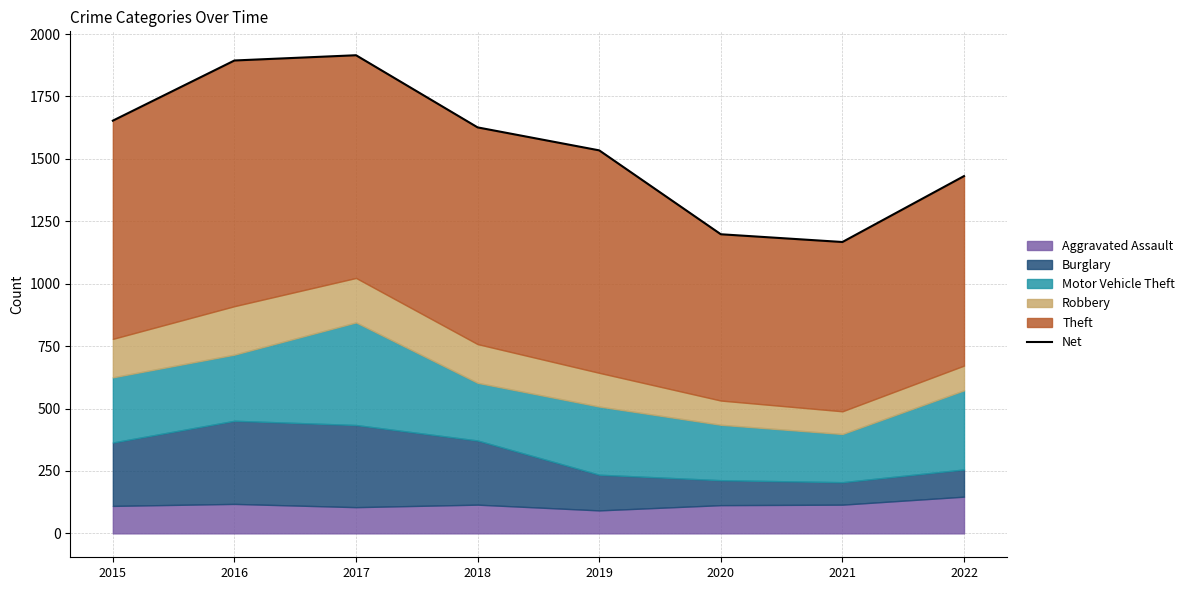

Which label corresponds to the smallest value in the chart?

2021